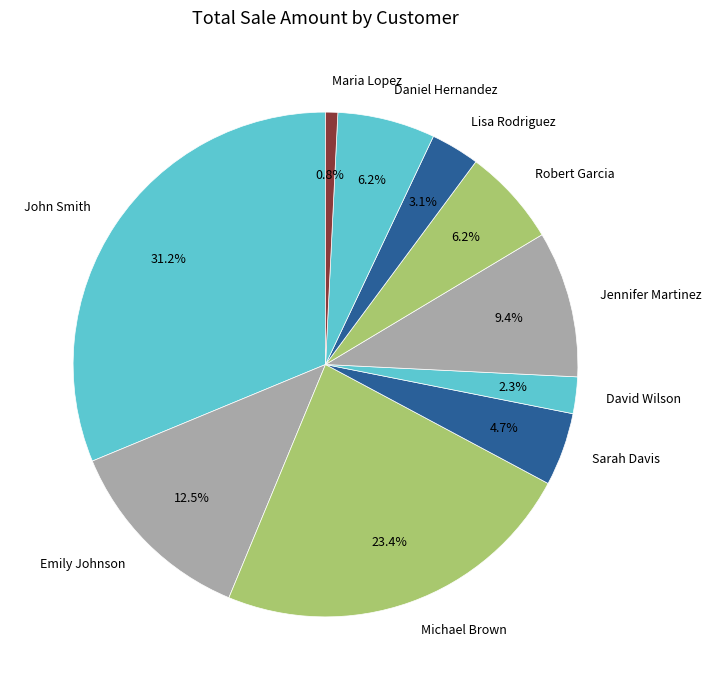

Is there any slice that represents more than half of the pie?

No